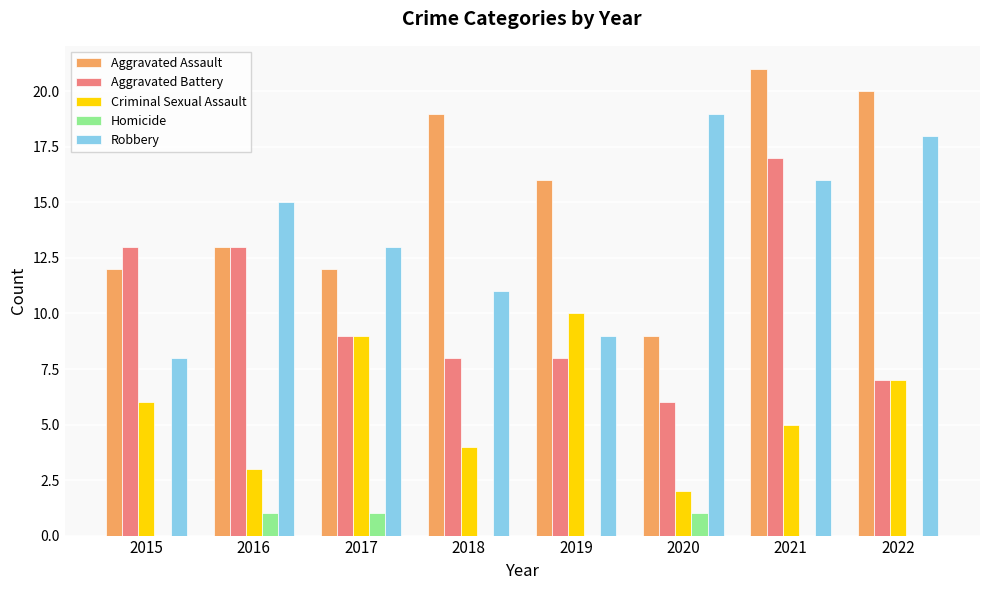

What is the maximum value shown in the chart?

21